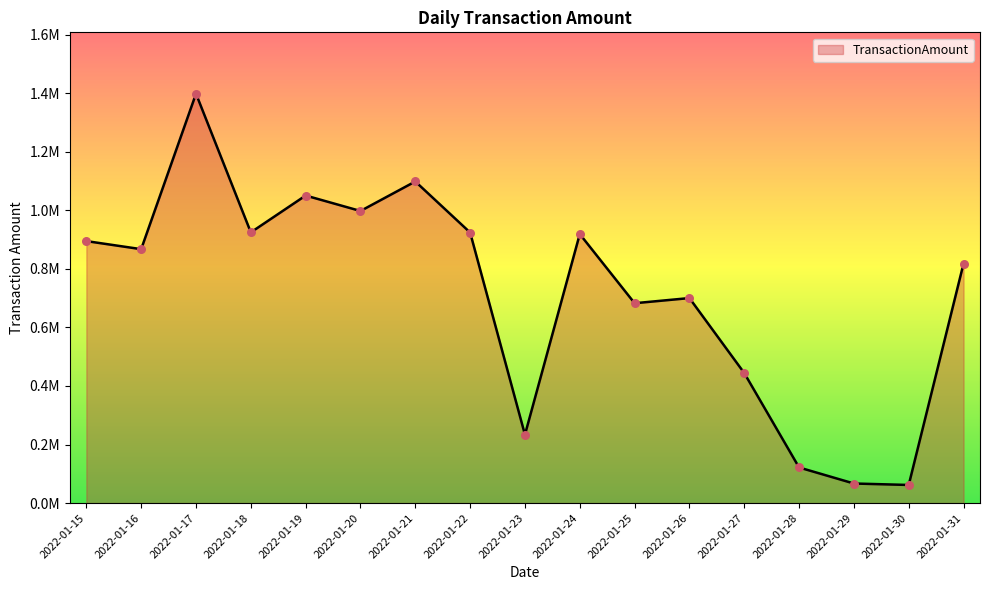

What is the change in value from 2022-01-21 to 2022-01-30?

-1037423